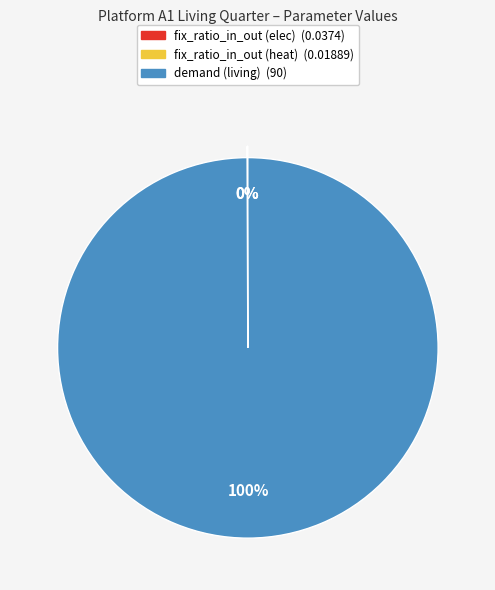

True or false: demand (living) (90) accounts for 100% of the total.

True